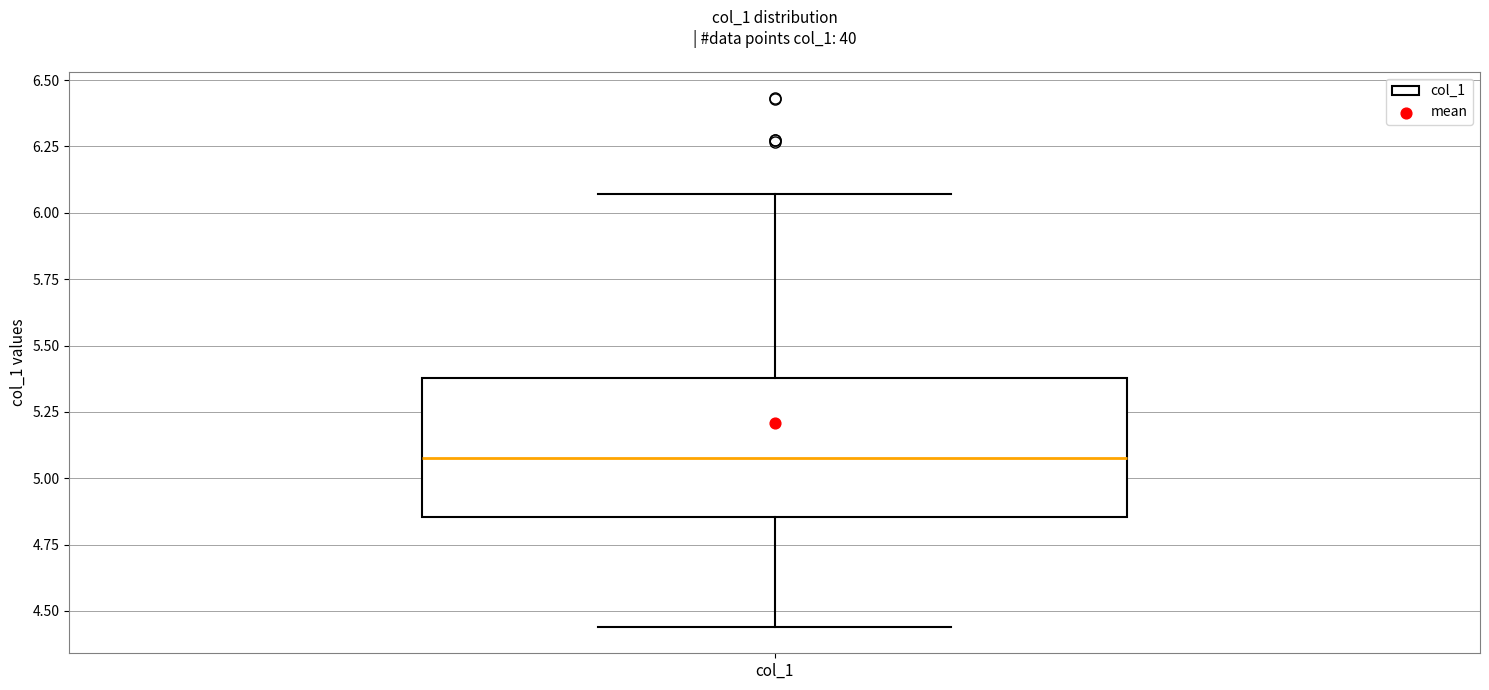

Read this box plot against the y-axis: the position of the median line, the range covered by the box, and the ends of both whiskers. The values are not printed on the chart, so give them approximately, as read against the axis.

median 5.10, box 4.85 to 5.40, whiskers 4.45 to 6.05